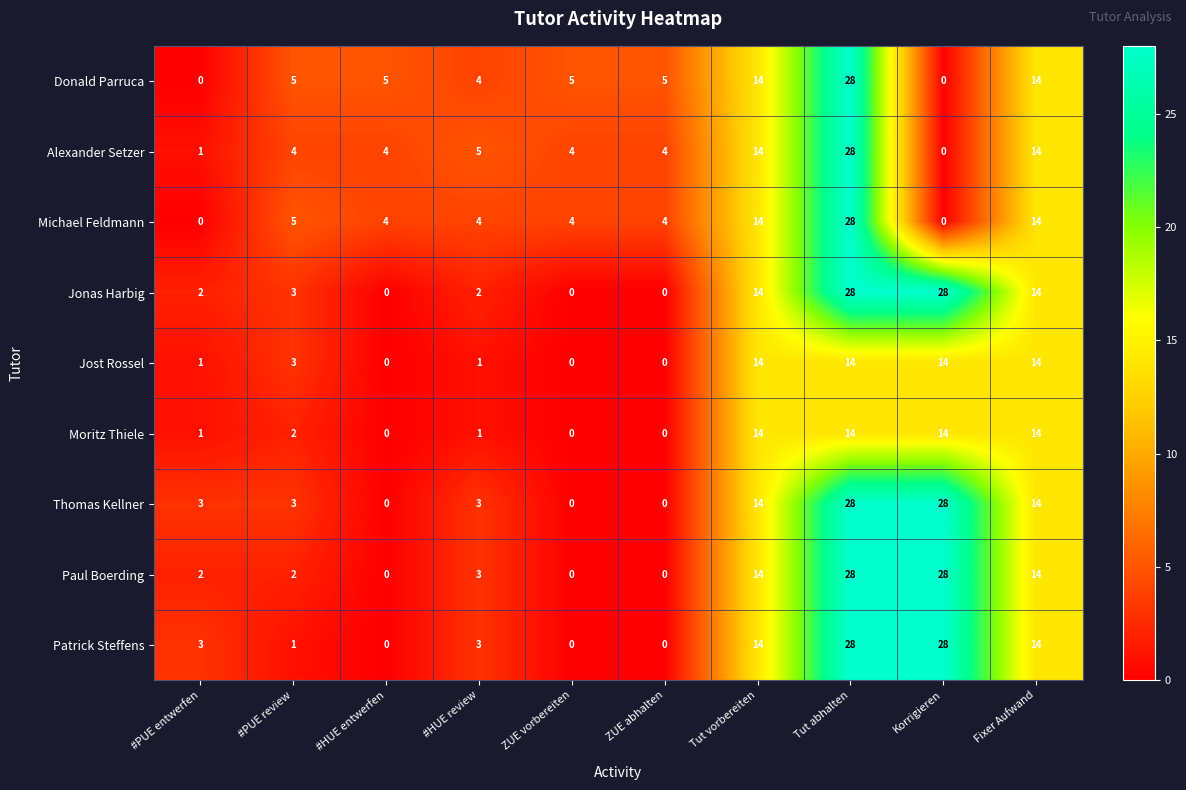

The Donald Parruca series shows 0 at #PUE entwerfen. True or false?

True